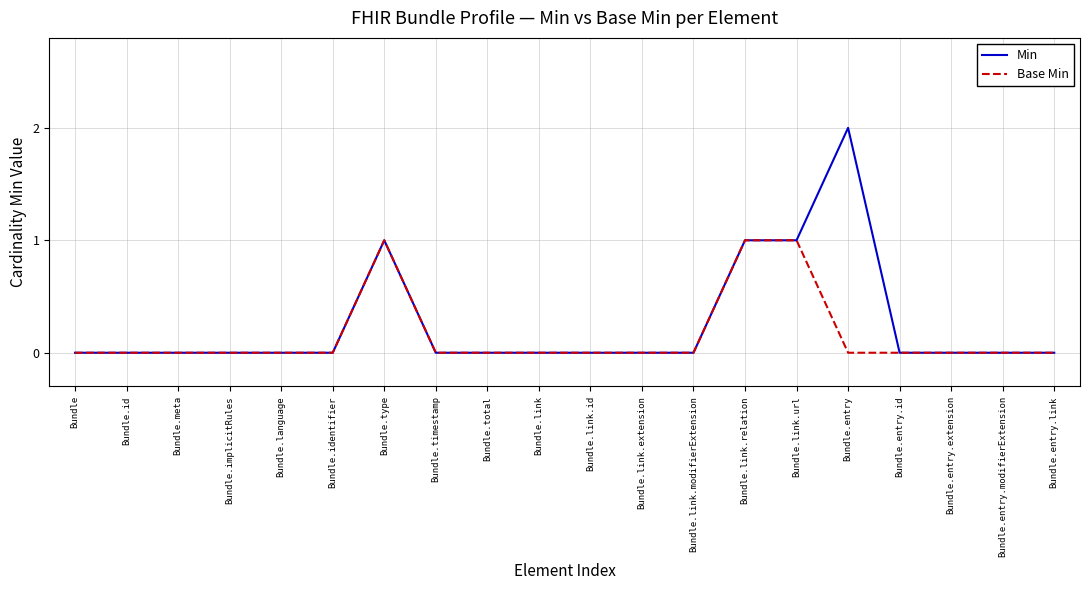

Which series has the widest spread of values?

Min